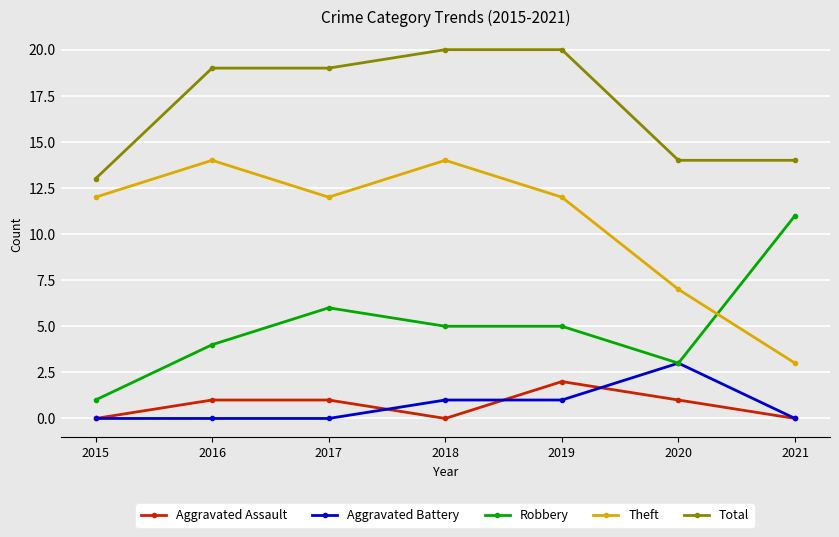

Reading right to left, list all the values displayed in this chart.

Aggravated Assault: 0	1	2	0	1	1	0
Aggravated Battery: 0	3	1	1	0	0	0
Robbery: 11	3	5	5	6	4	1
Theft: 3	7	12	14	12	14	12
Total: 14	14	20	20	19	19	13